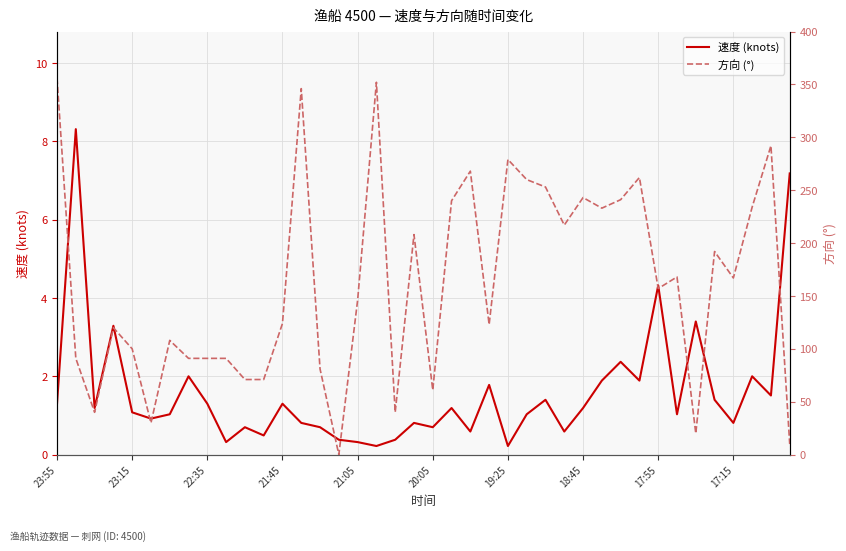

How many values in the 方向 (°) series are below 157?

20